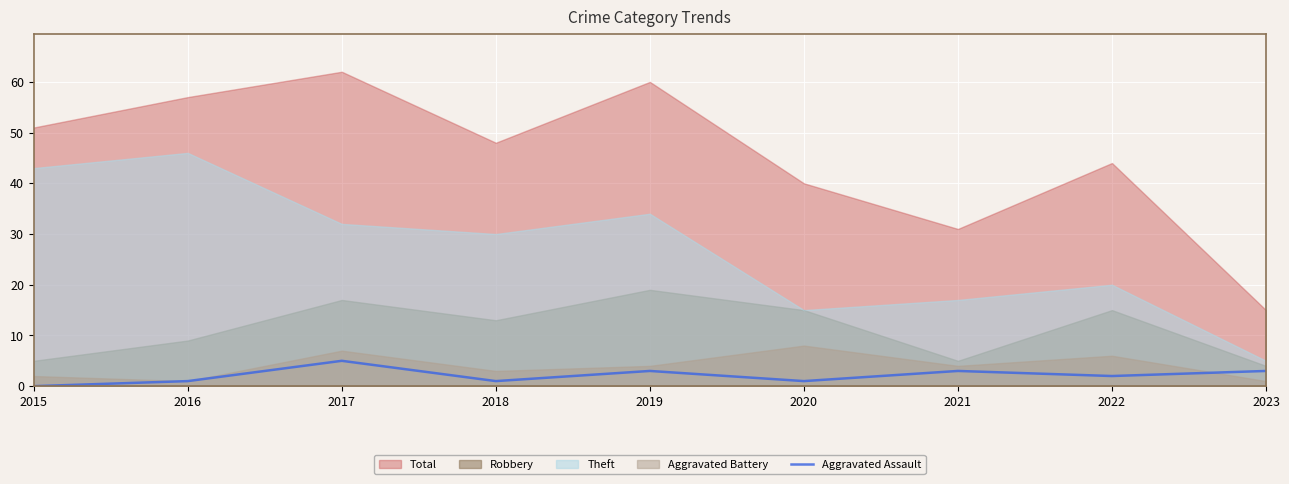

At which category does the chart reach its minimum across all series?

2015